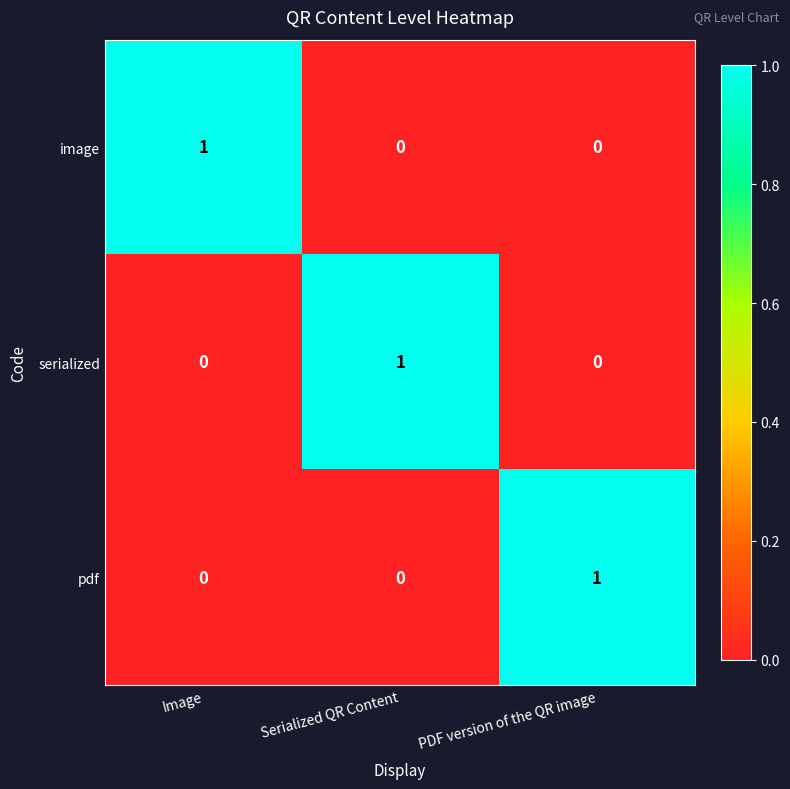

How many image values are between 0 and 1?

3